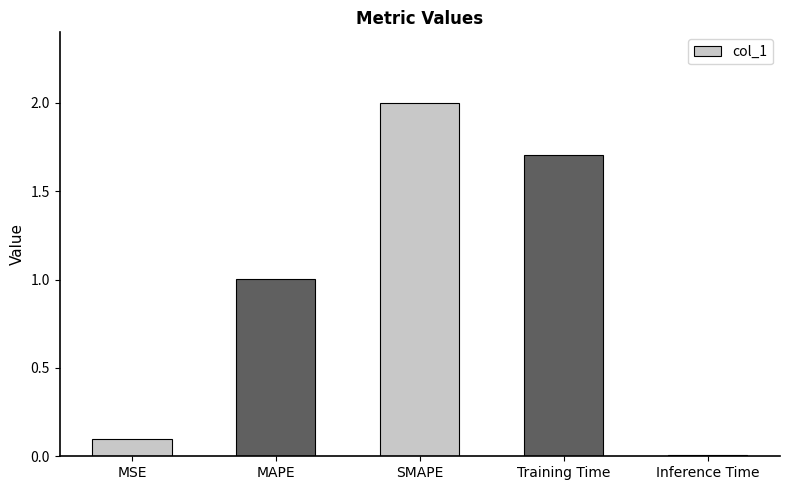

List the labels in order of value, largest first.

SMAPE, Training Time, MAPE, MSE, Inference Time